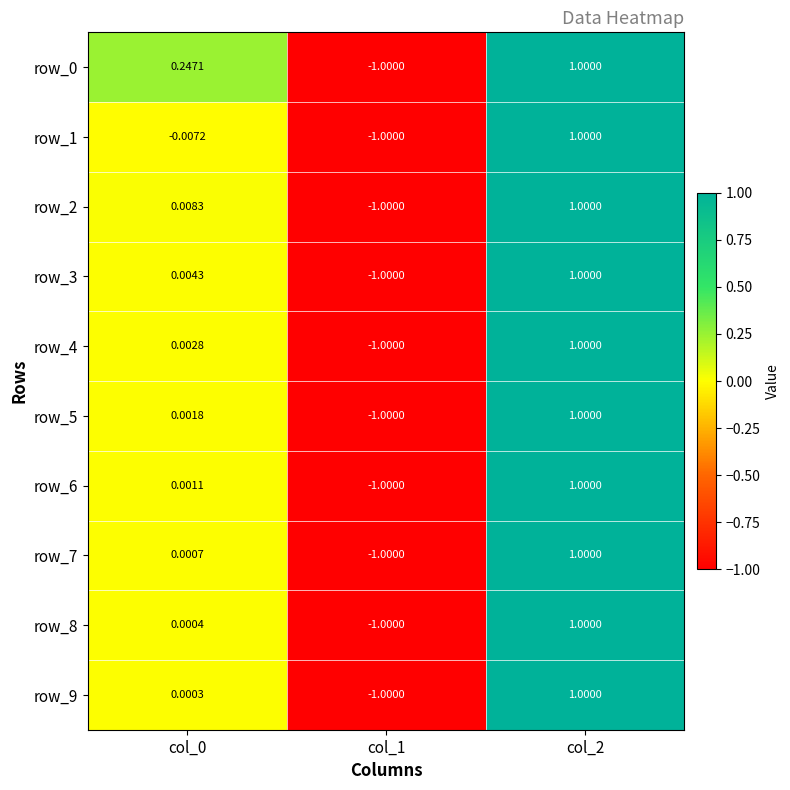

Reading right to left, transcribe all the data shown in this chart.

row_0: 1.0	-1.0	0.2
row_1: 1.0	-1.0	-0.0
row_2: 1.0	-1.0	0.0
row_3: 1.0	-1.0	0.0
row_4: 1.0	-1.0	0.0
row_5: 1.0	-1.0	0.0
row_6: 1.0	-1.0	0.0
row_7: 1.0	-1.0	0.0
row_8: 1.0	-1.0	0.0
row_9: 1.0	-1.0	0.0